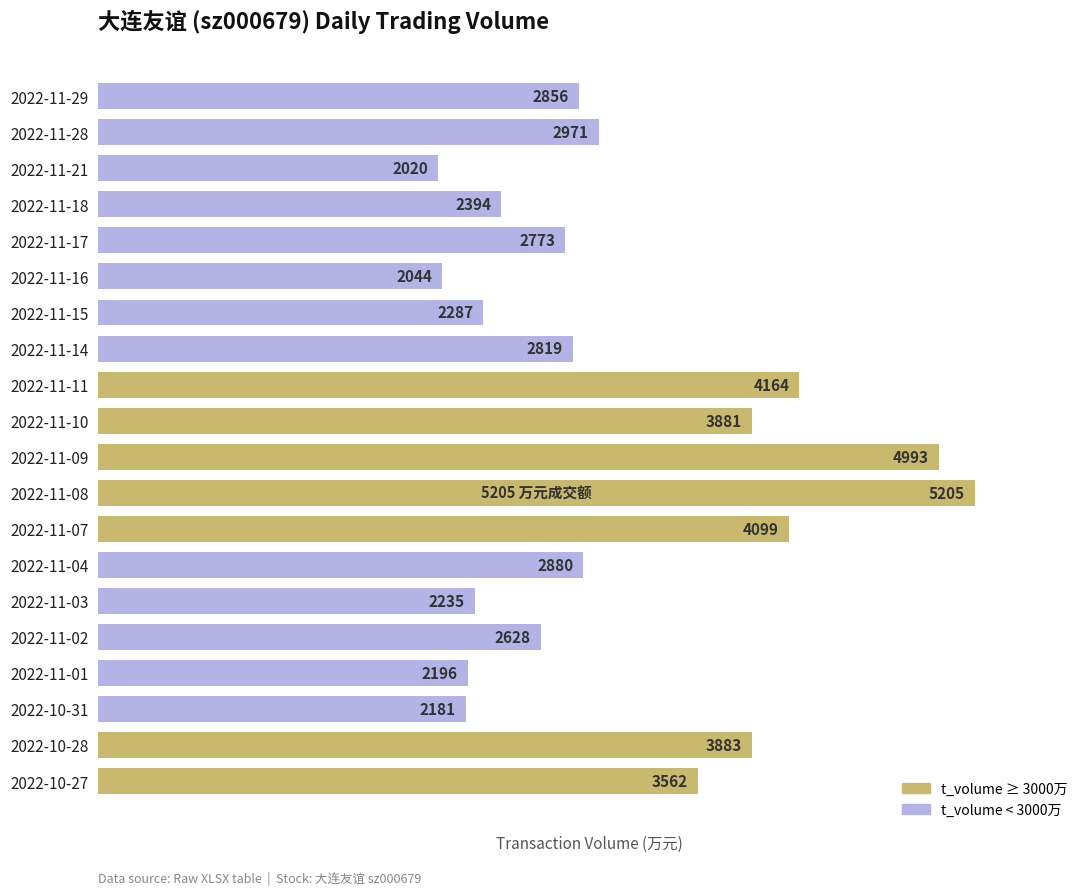

At which category does the chart reach its peak across all series?

2022-11-08